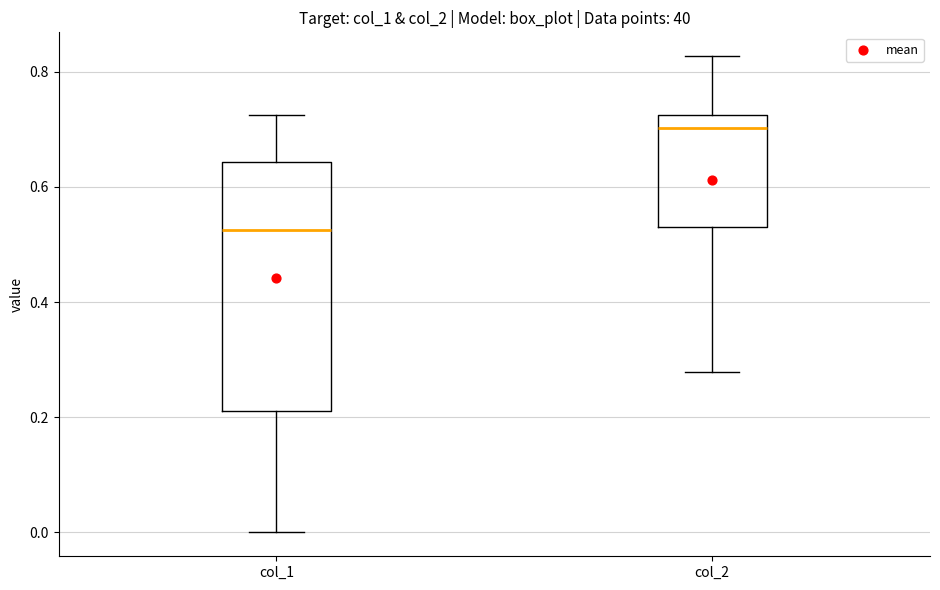

Which box is the tallest, from its lower edge to its upper edge?

col_1